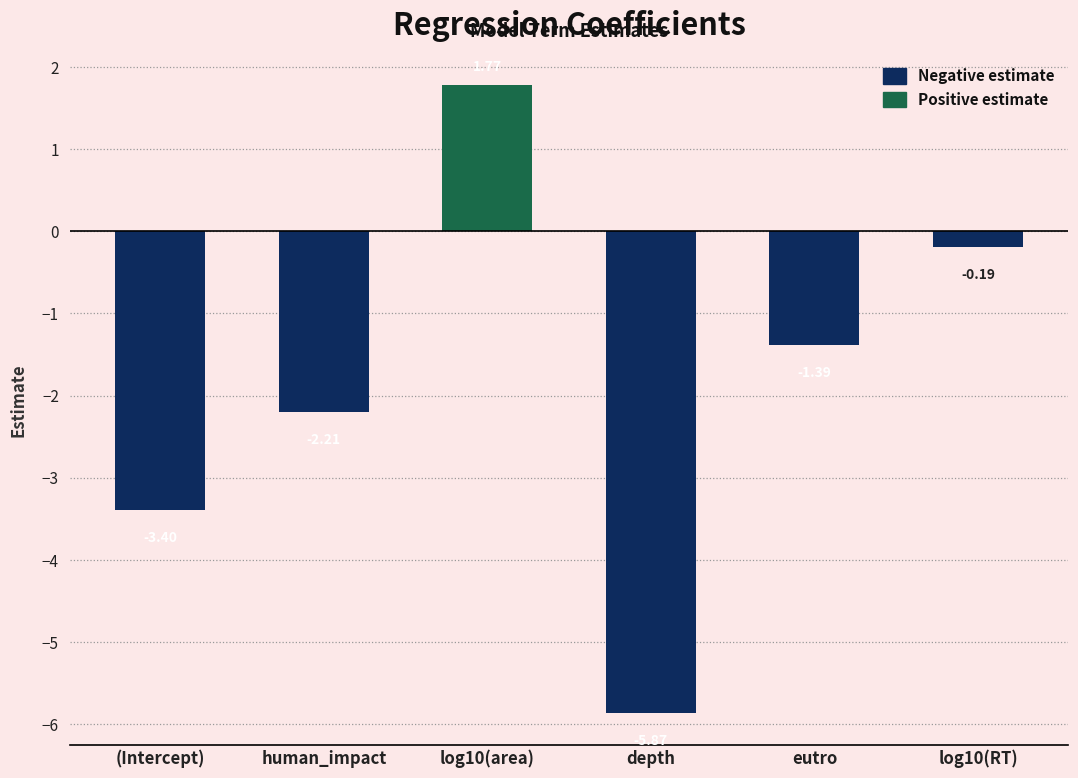

Rank the categories by value from lowest to highest.

depth, (Intercept), human_impact, eutro, log10(RT), log10(area)